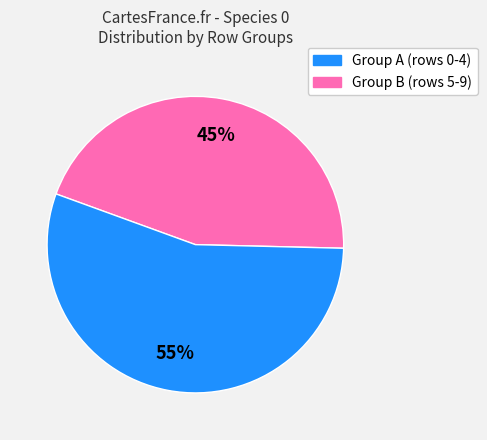

Does any single category account for the majority?

Yes